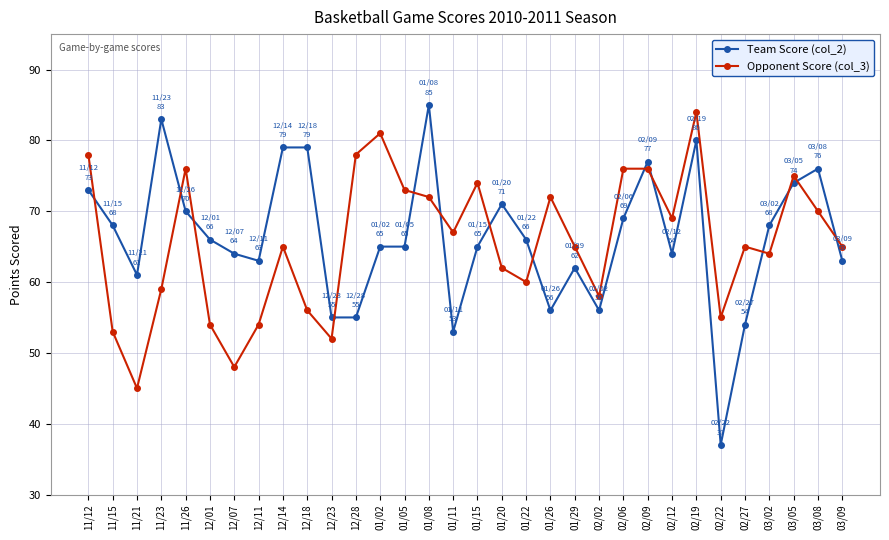

True or false: Opponent Score (col_3) has more than 1 points higher than both neighbors.

True